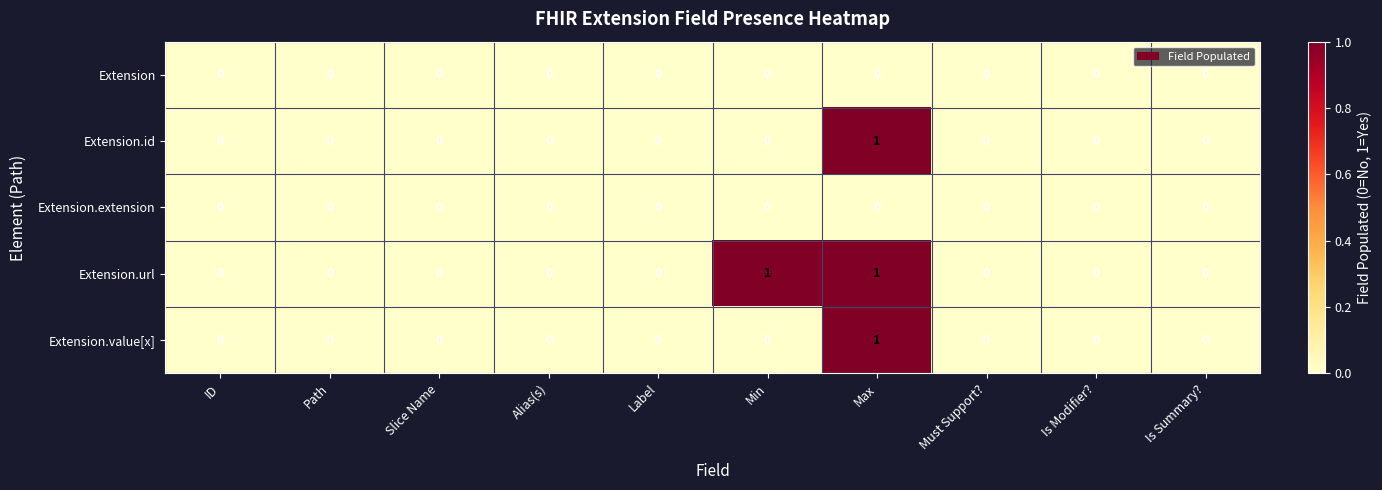

Which series has the largest total across all categories?

Extension.url